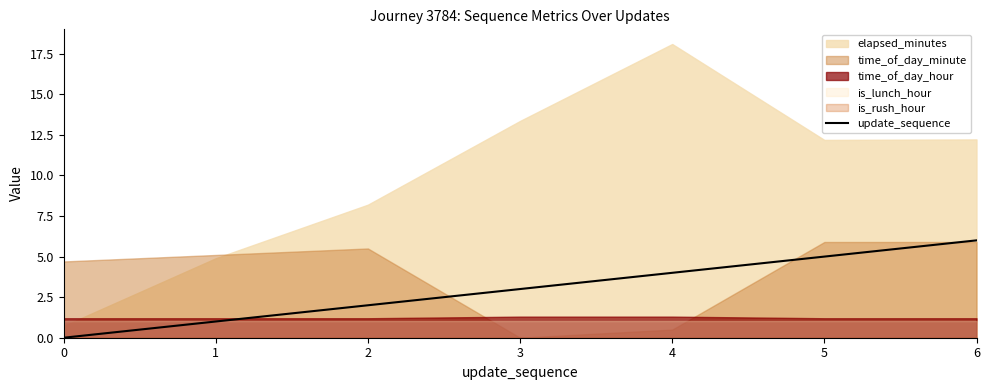

What is the highest value of the update_sequence series?

6